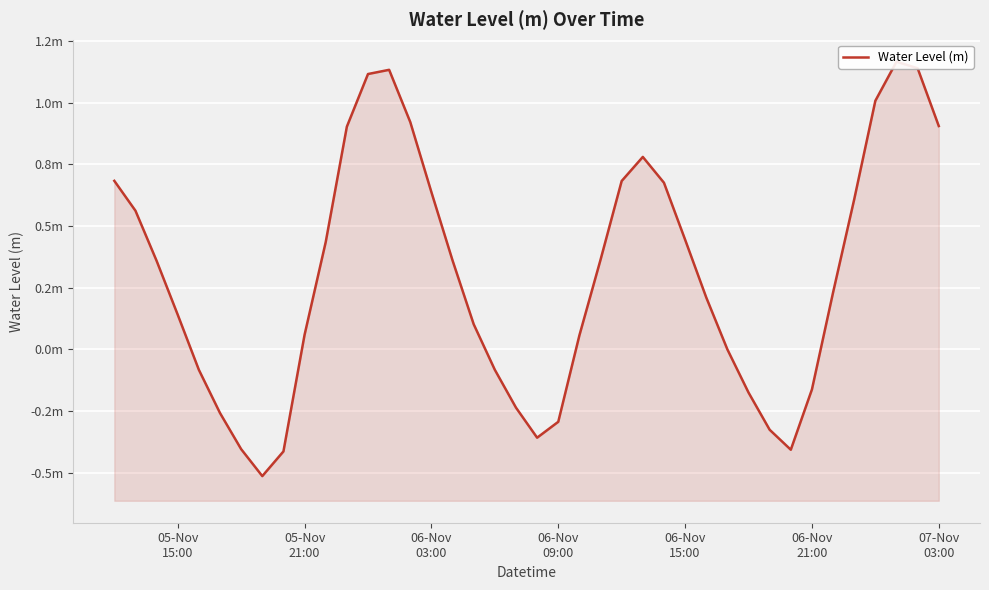

What is the difference between the maximum and minimum values?

1.7